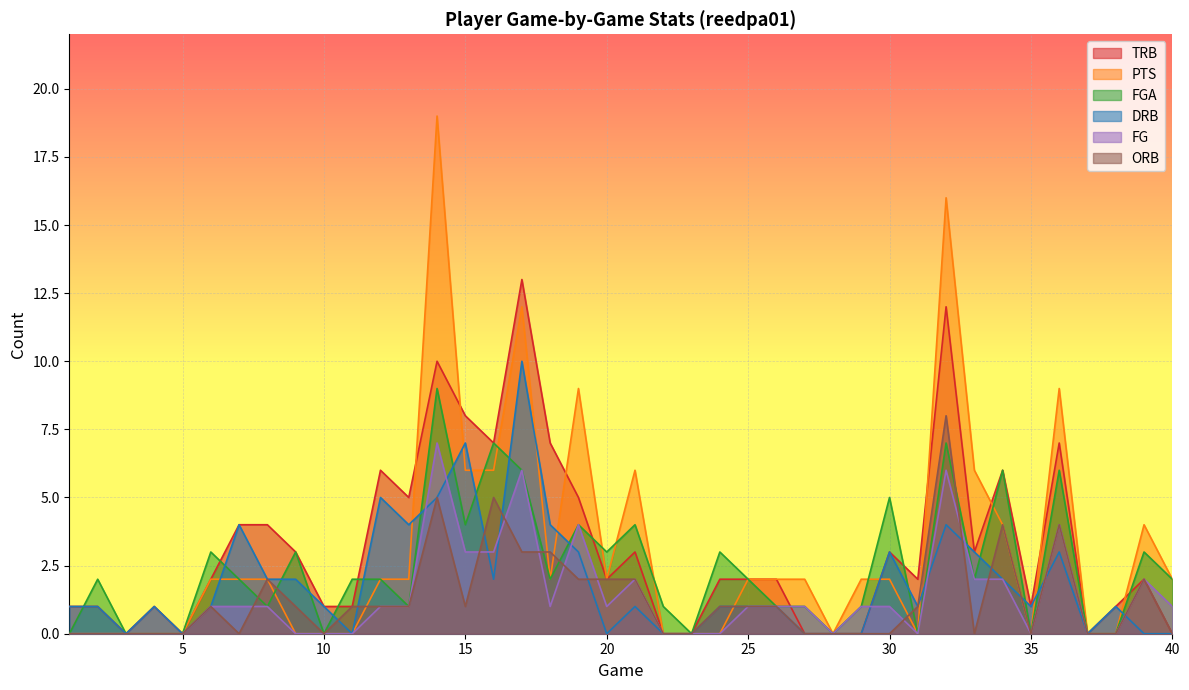

At how many categories does at least one series exceed 2?

21